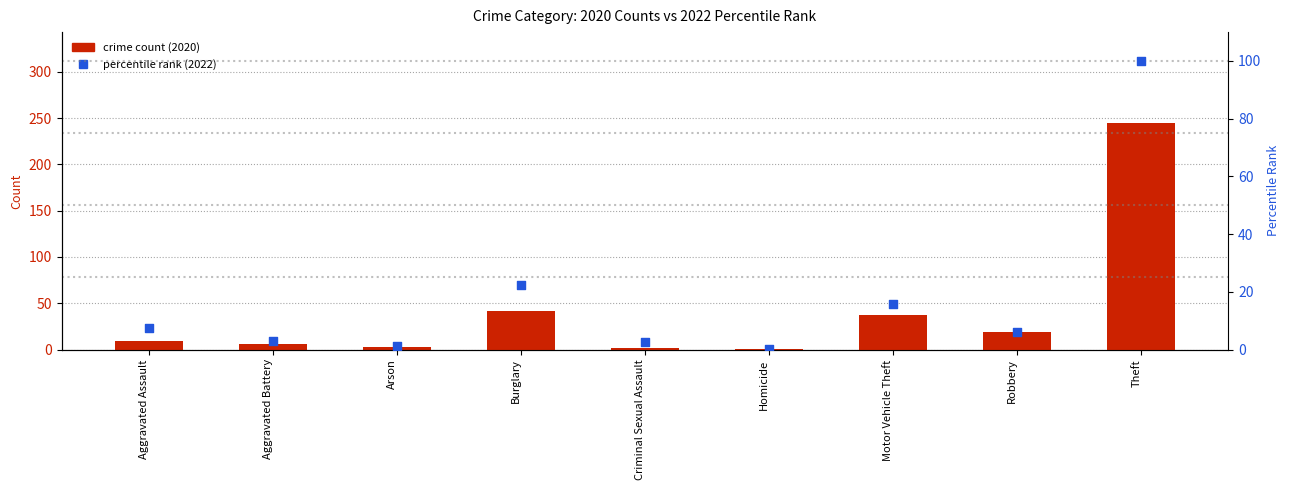

What is the total value across all series at Burglary?

64.3